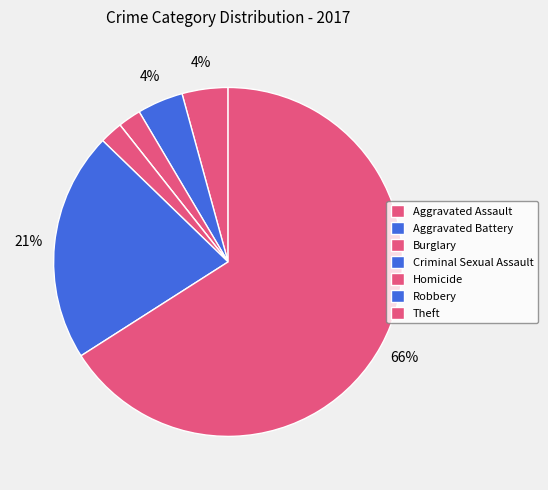

The Theft slice represents 80% of the pie. True or false?

False